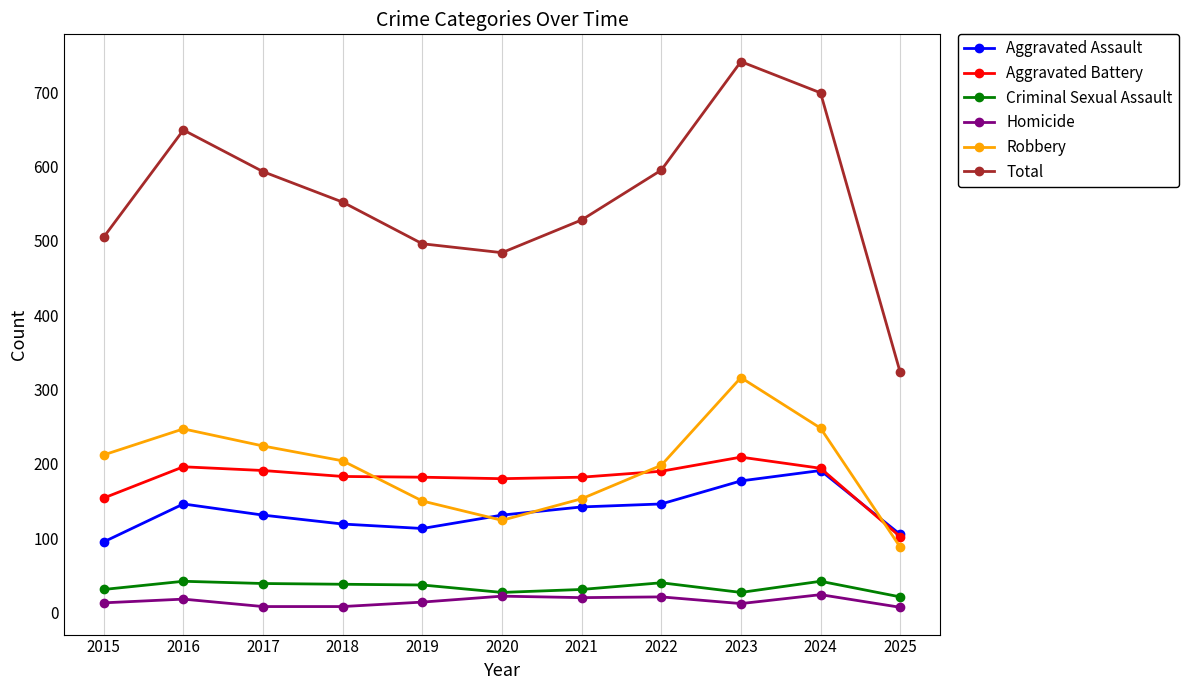

What is the average value of the Aggravated Battery series?

178